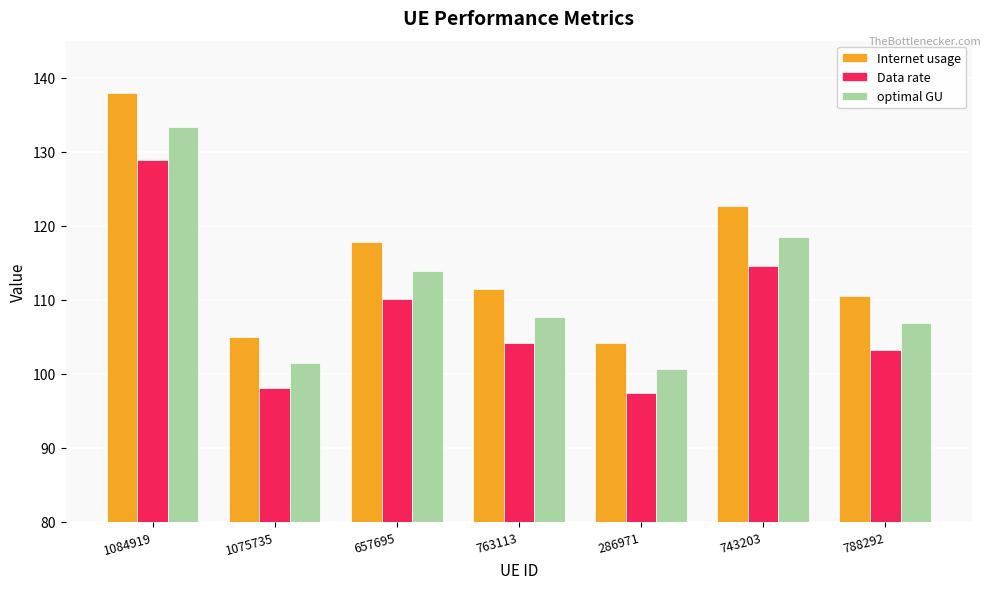

Reading left to right, extract all data points from this chart.

Internet usage: 137.9	104.9	117.7	111.4	104.2	122.6	110.5
Data rate: 128.9	98.1	110.0	104.1	97.3	114.6	103.2
optimal GU: 133.3	101.4	113.8	107.7	100.7	118.5	106.8